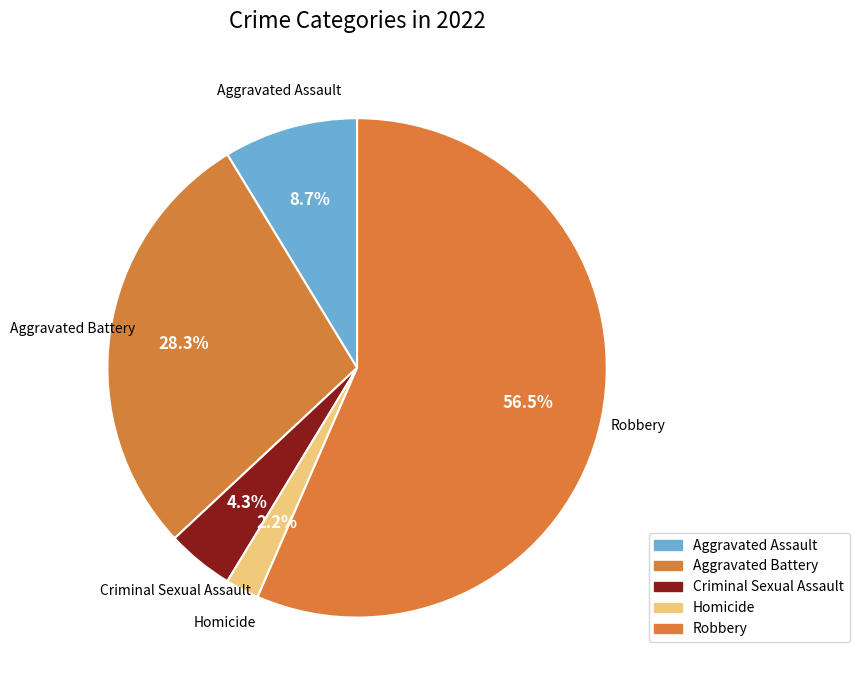

Do Aggravated Battery and Robbery together represent more than half of the pie?

Yes